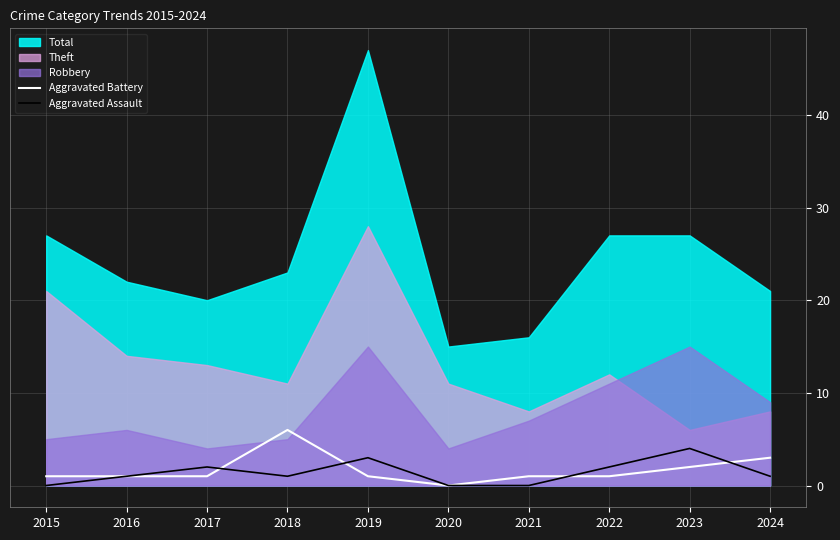

What is the highest value of the Aggravated Assault series?

4